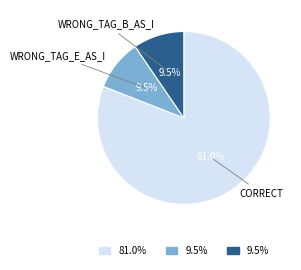

Is there any slice that represents more than half of the pie?

Yes